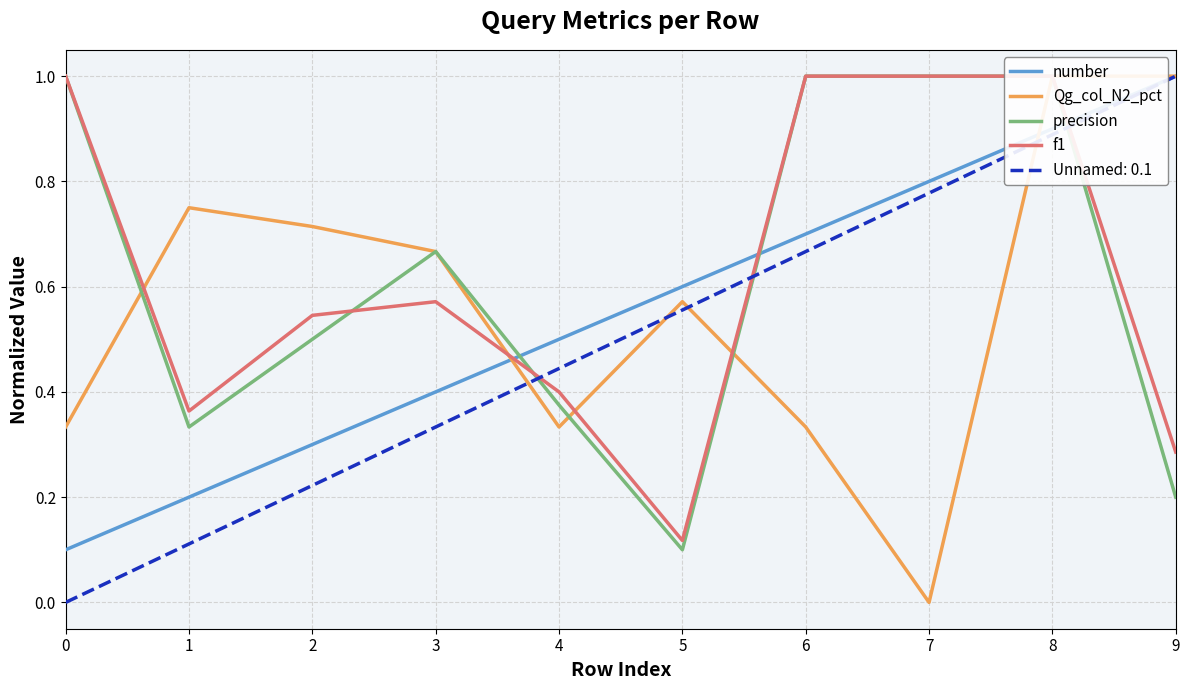

Where is the first local minimum for f1?

1